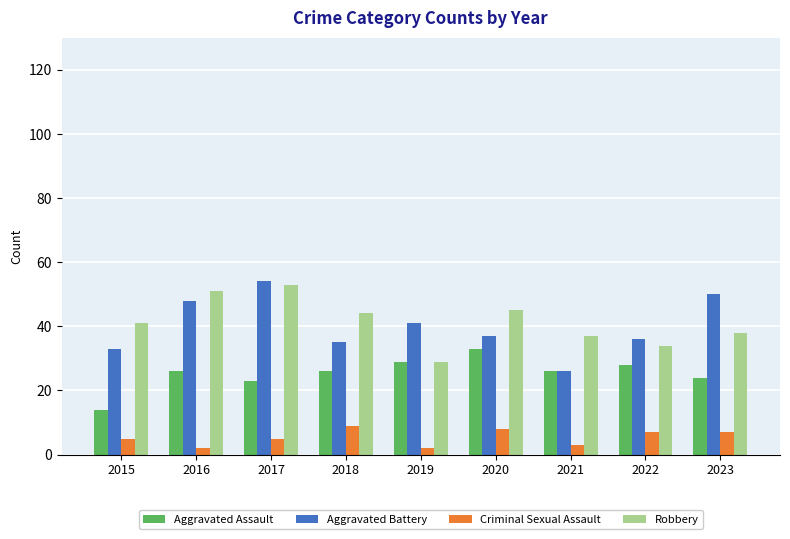

What is the value of the Aggravated Battery bar at the 9th from the left?

50